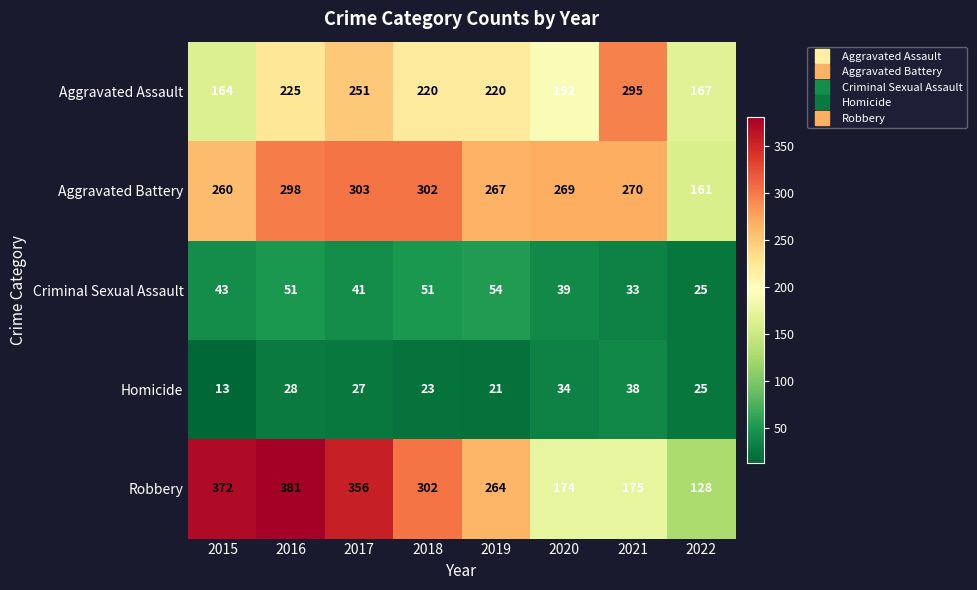

How many Aggravated Assault values are between 192 and 251?

5